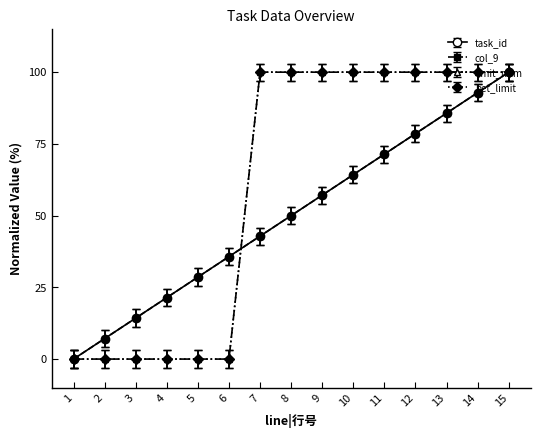

Does the chart have visible grid lines?

No